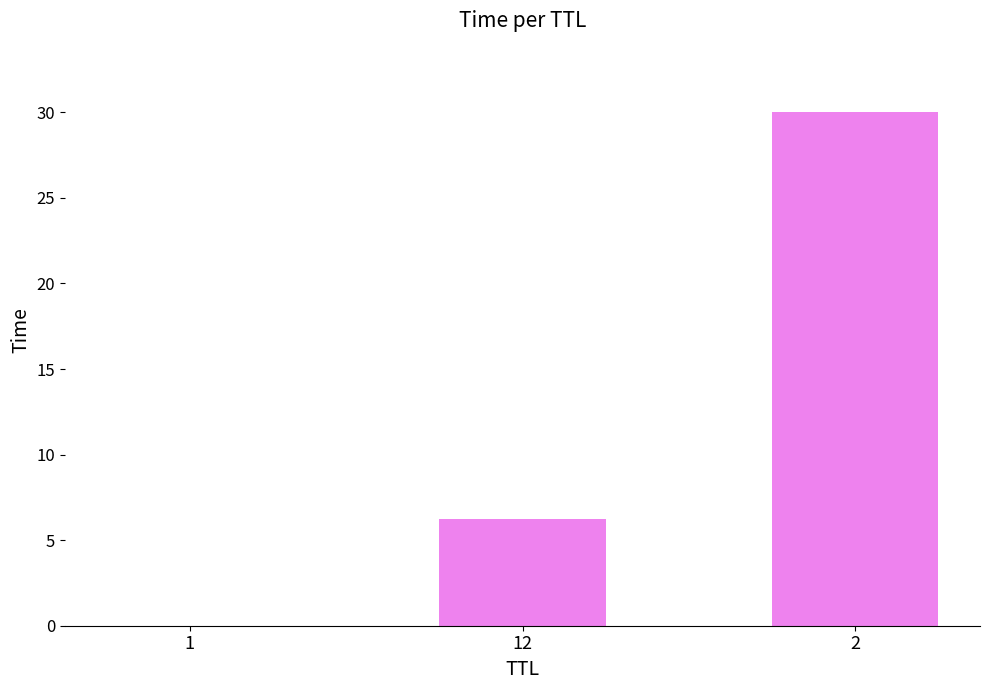

What is the maximum value shown in the chart?

30.0